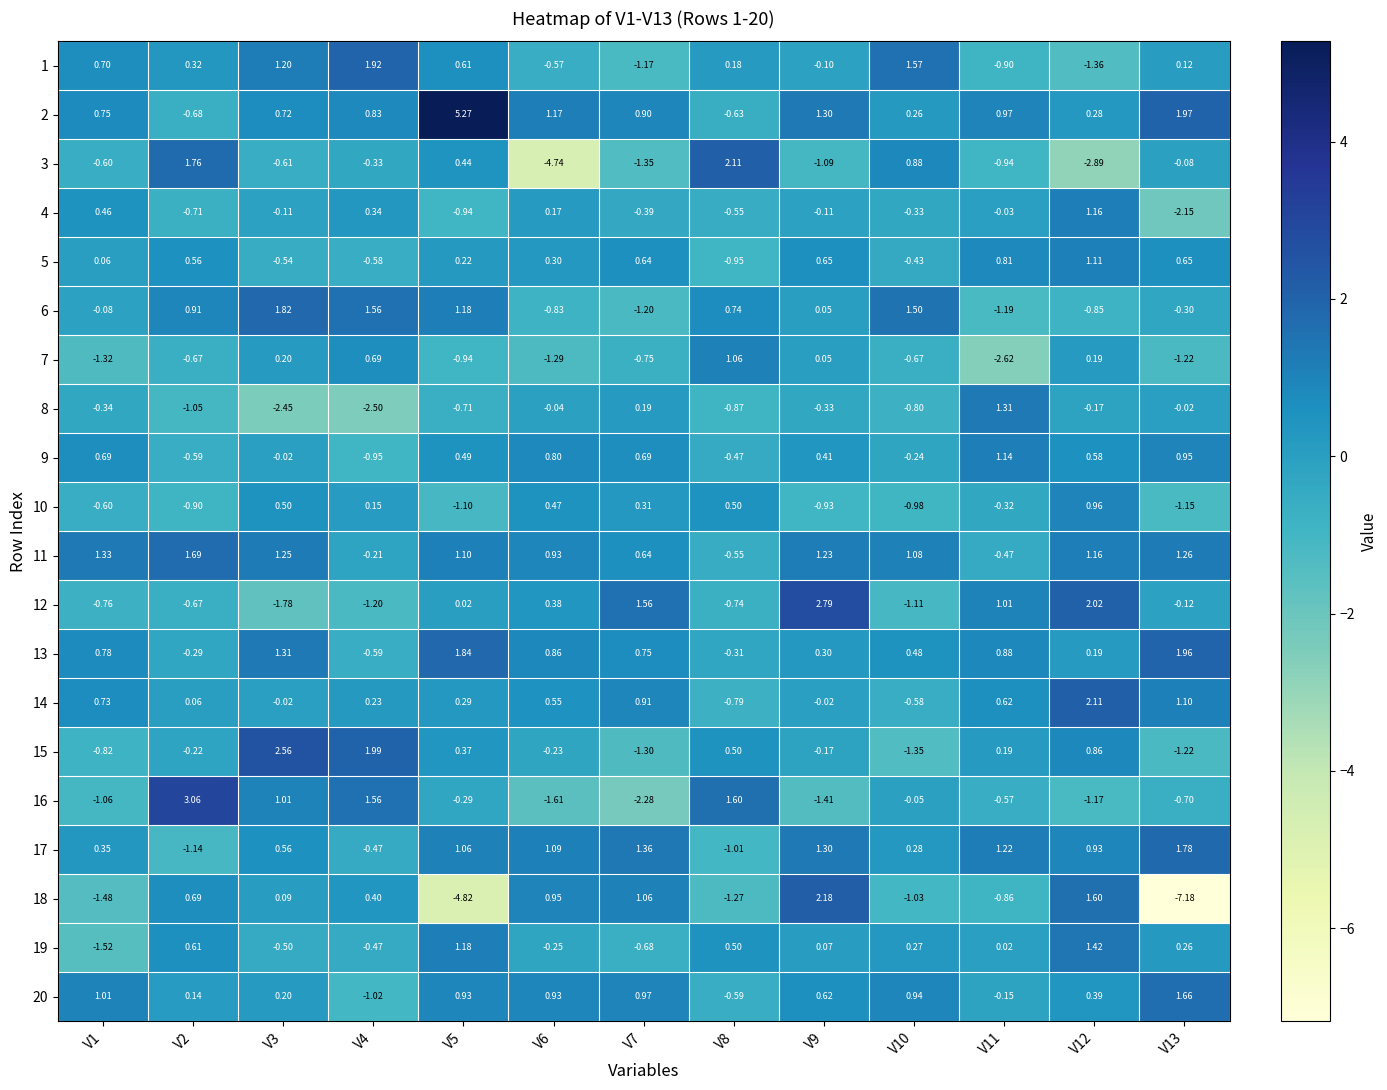

Is the value of 4 at V7 greater than the value of 1 at V10?

No